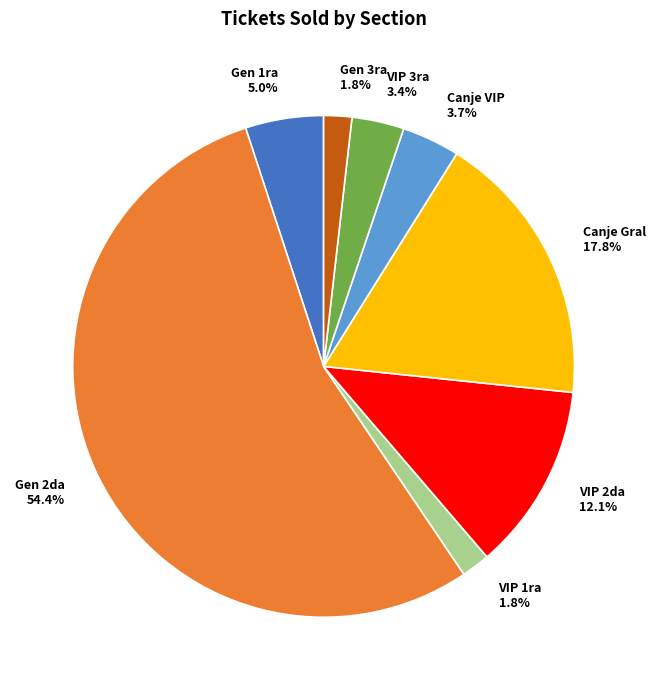

Count the number of slices in the pie.

8